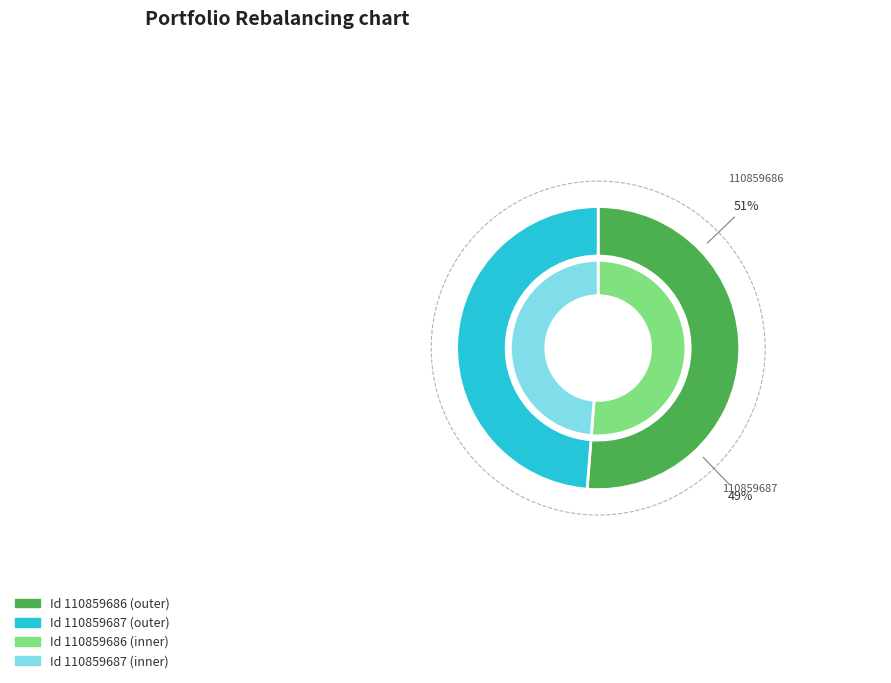

Is there any slice that represents more than half of the pie?

Yes